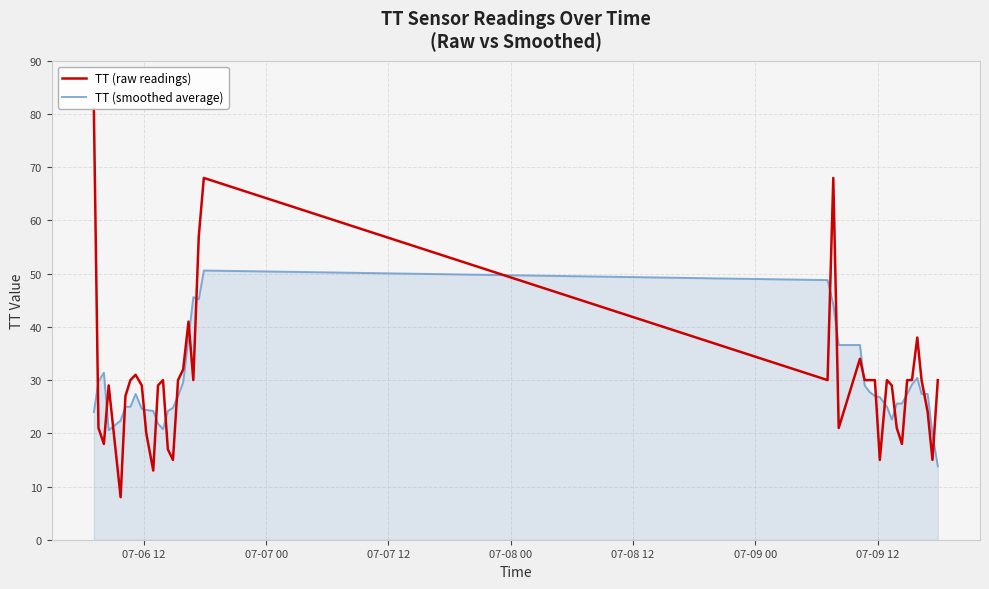

List the series in order of their peak value, lowest first.

TT (smoothed average), TT (raw readings)